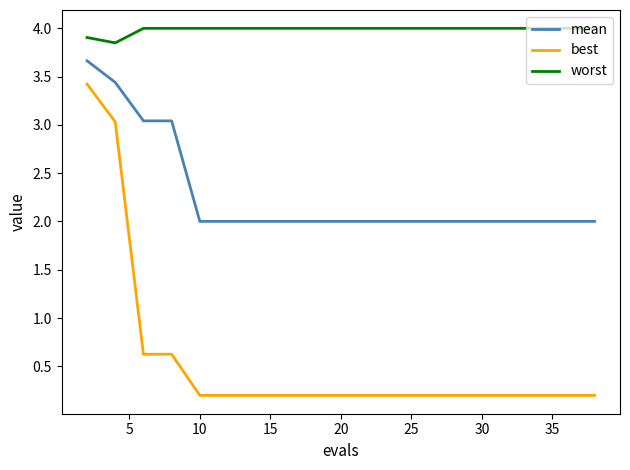

What is the sum of all worst values?

79.8